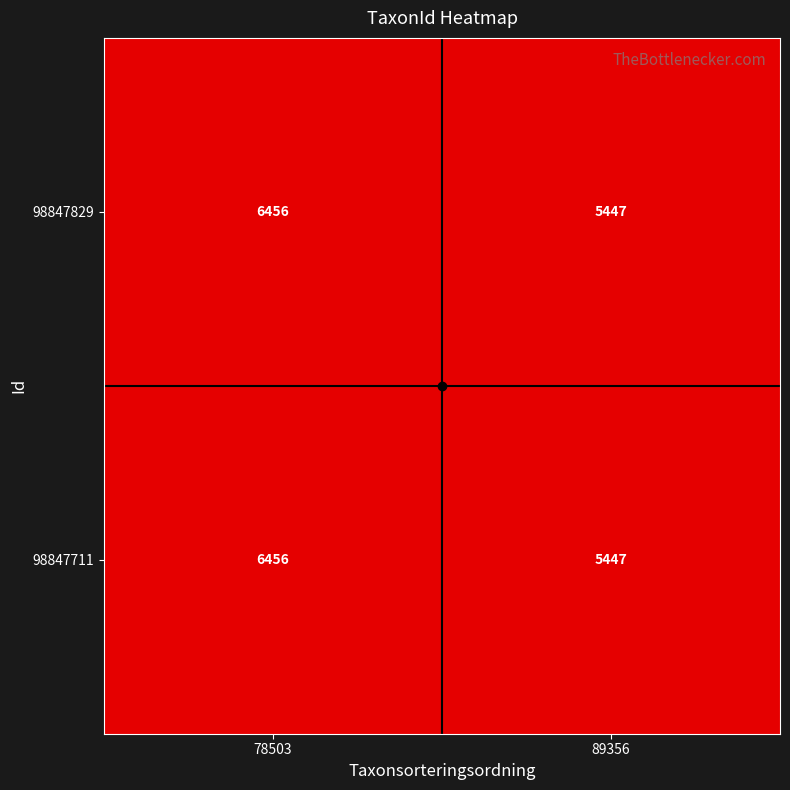

What is the smallest value displayed?

5447